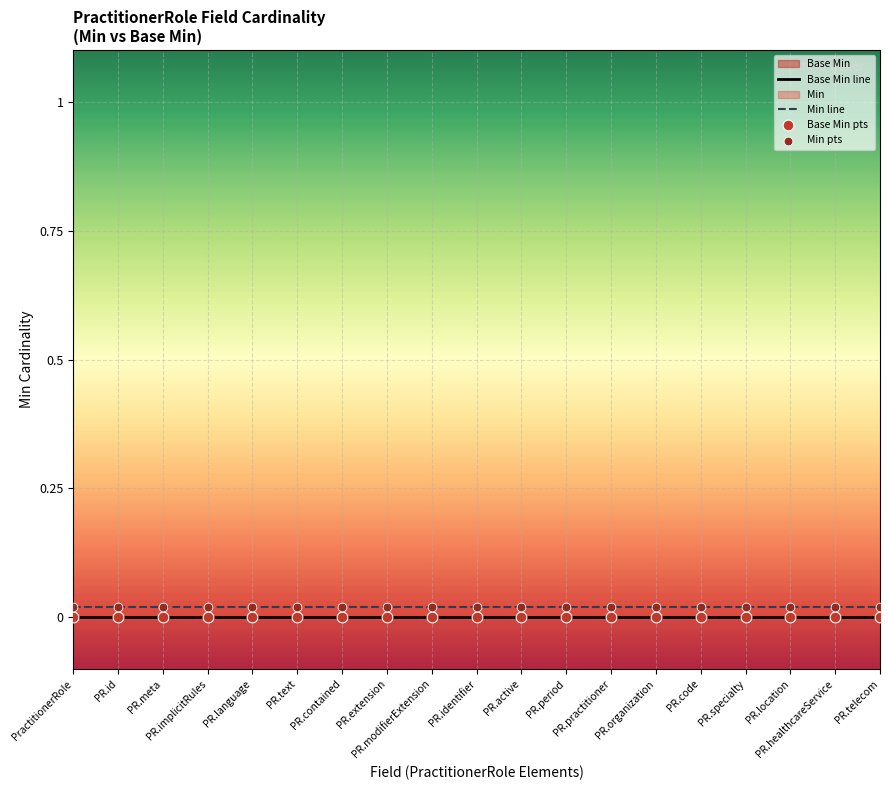

Which series has the largest Y range (max minus min)?

Base Min line